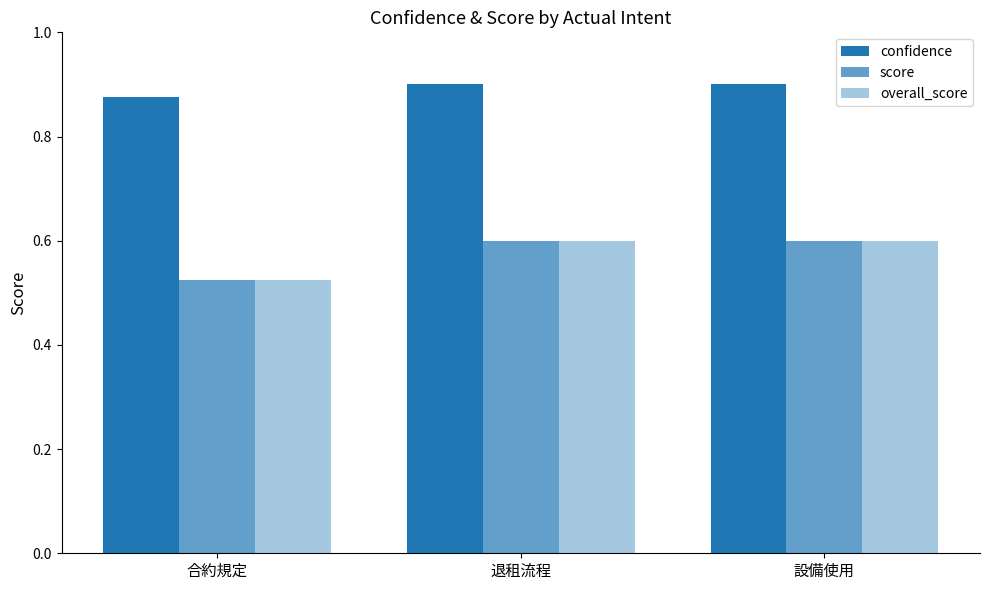

At which category is the sum across all series the highest?

退租流程